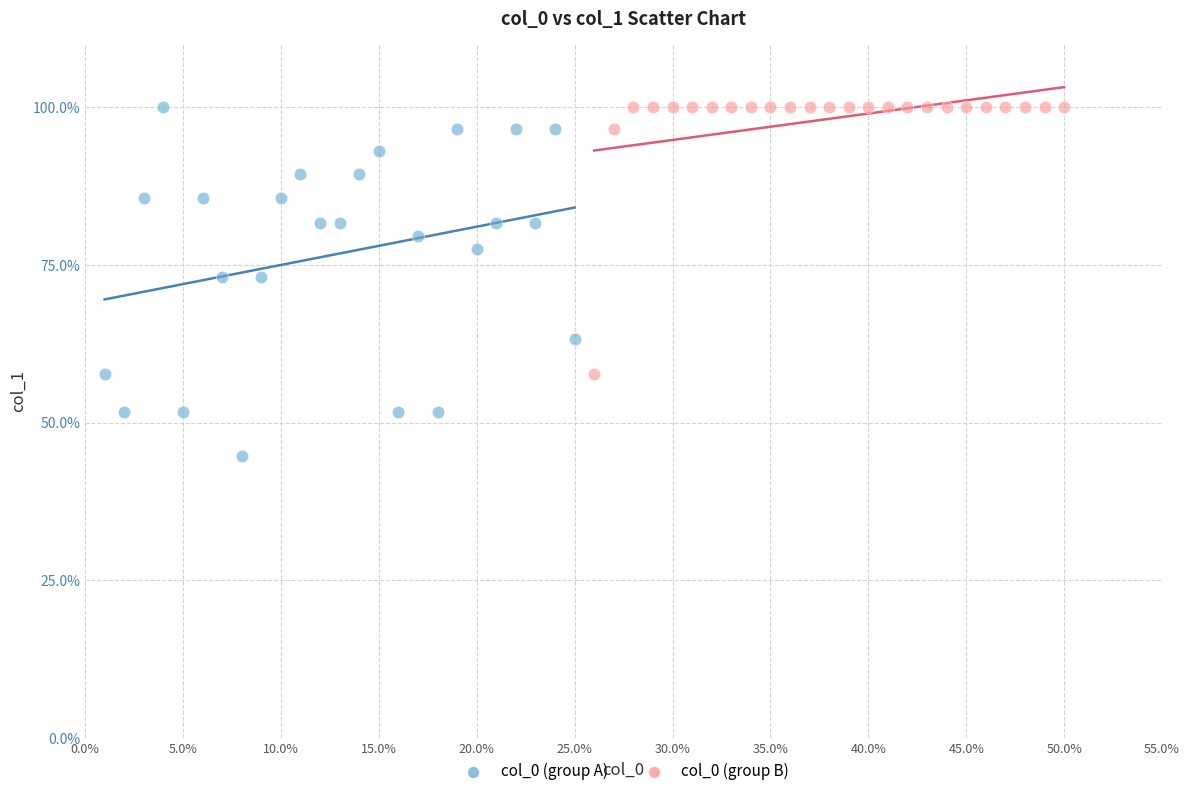

Which series contains the lowest Y value?

col_0 (group A)